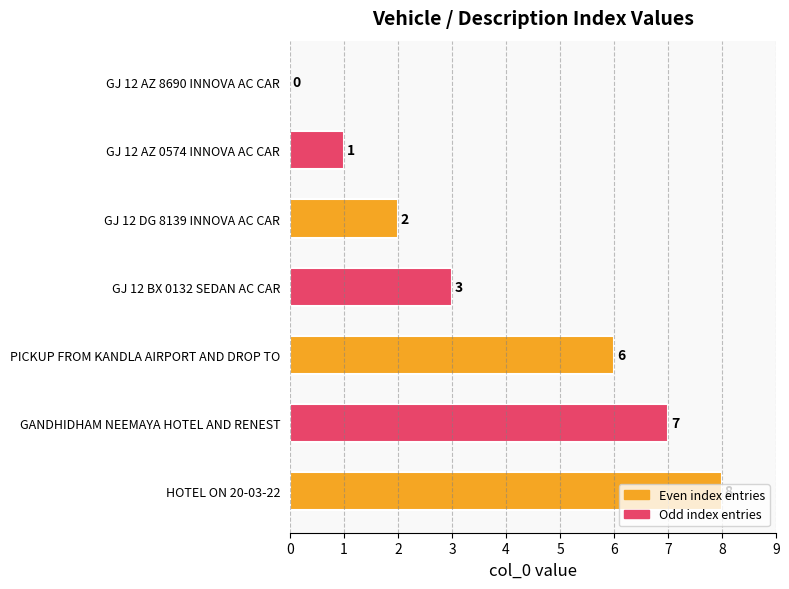

What is the sum of the values at GJ 12 AZ 8690 INNOVA AC CAR and GANDHIDHAM NEEMAYA HOTEL AND RENEST?

7